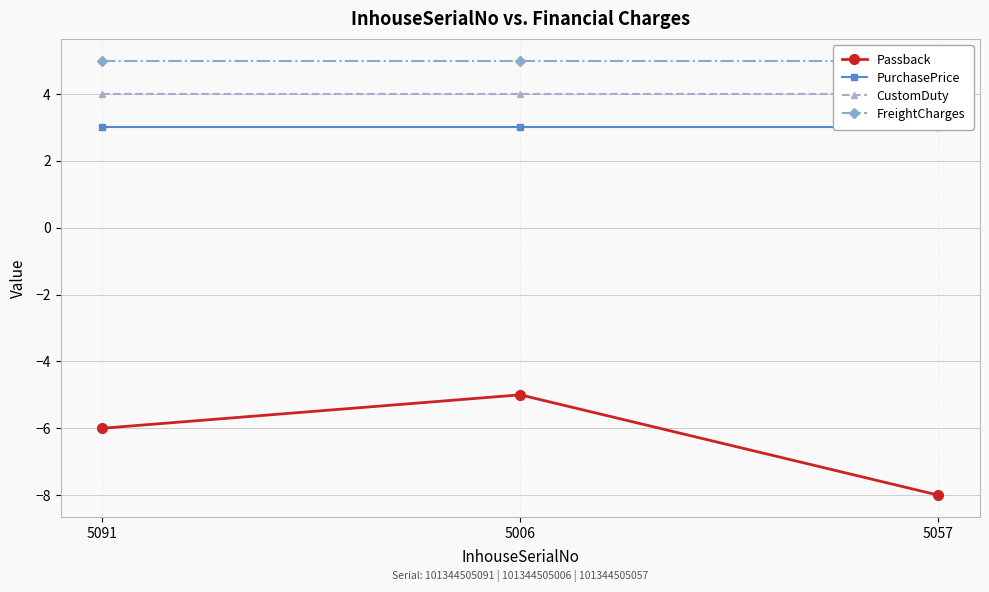

Which series has the widest spread of values?

Passback